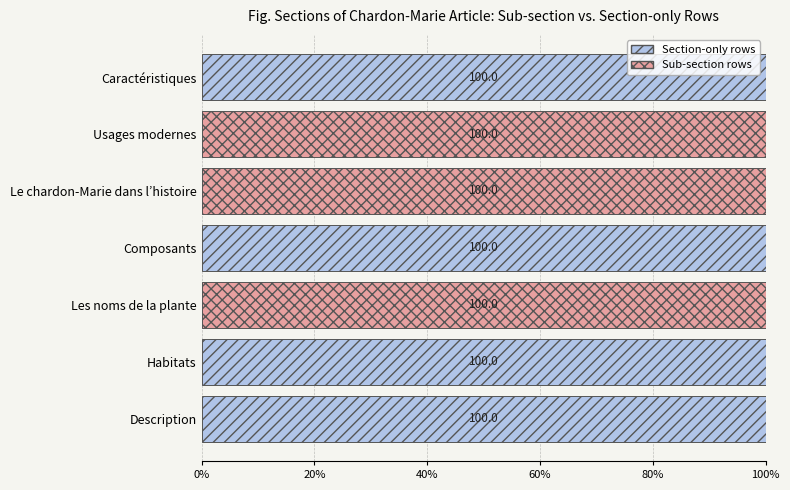

Is it true that Section-only rows equals 100 at Description?

True